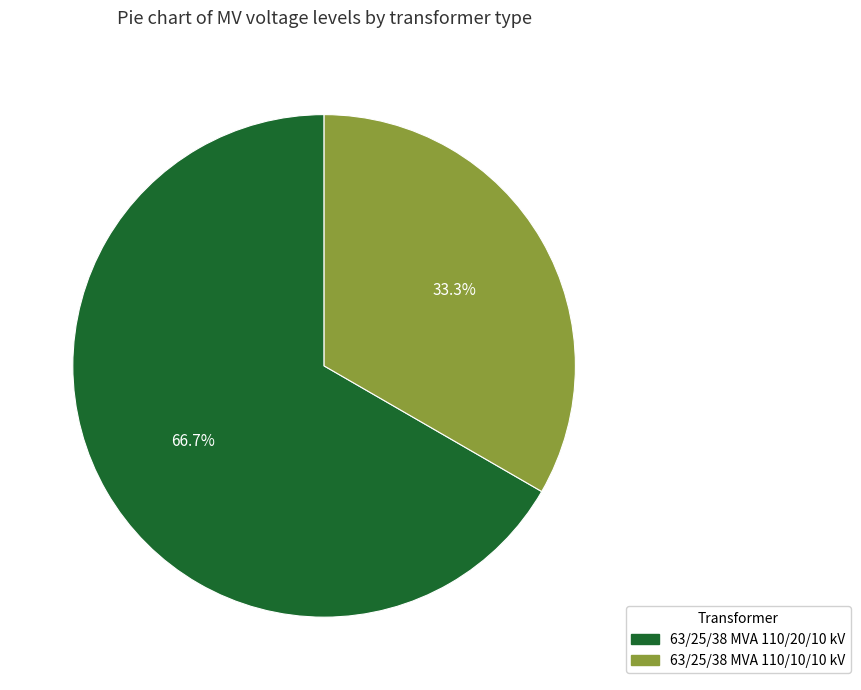

To the nearest percent, what is the average slice percentage?

50%